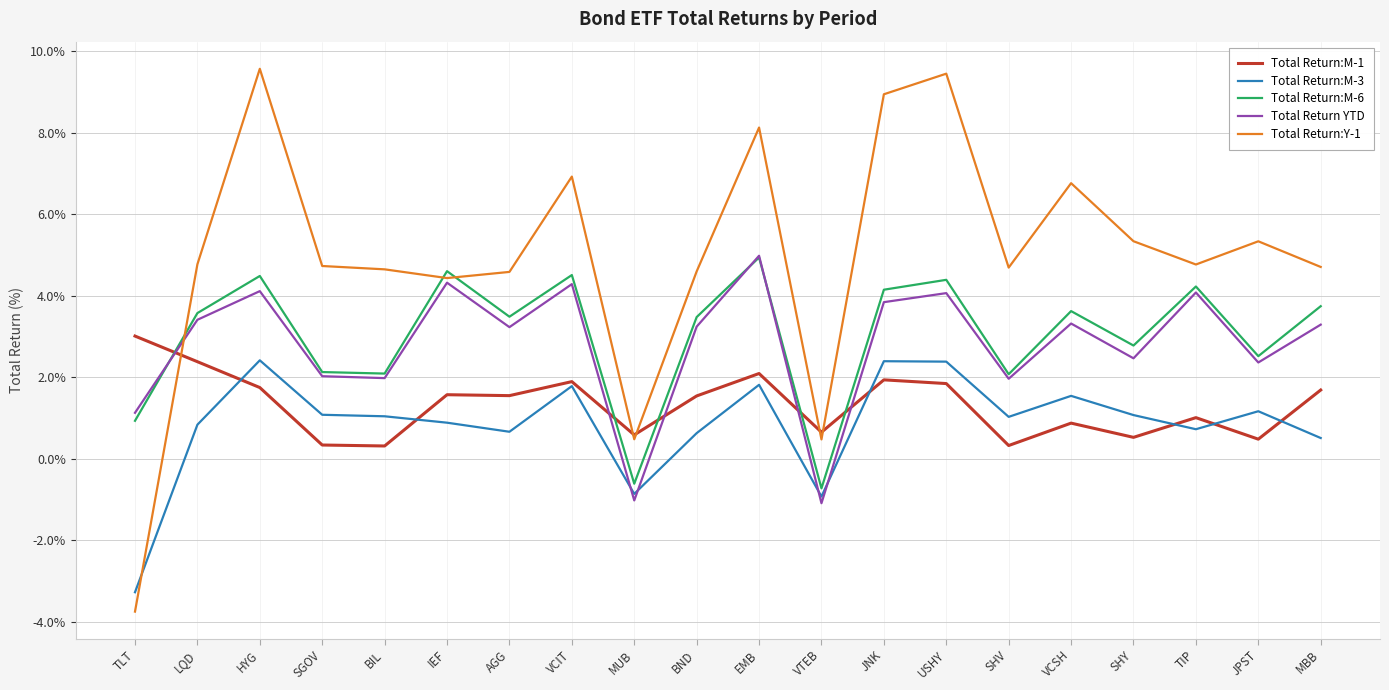

True or false: Total Return:M-6 and Total Return:Y-1 intersect in this chart.

True